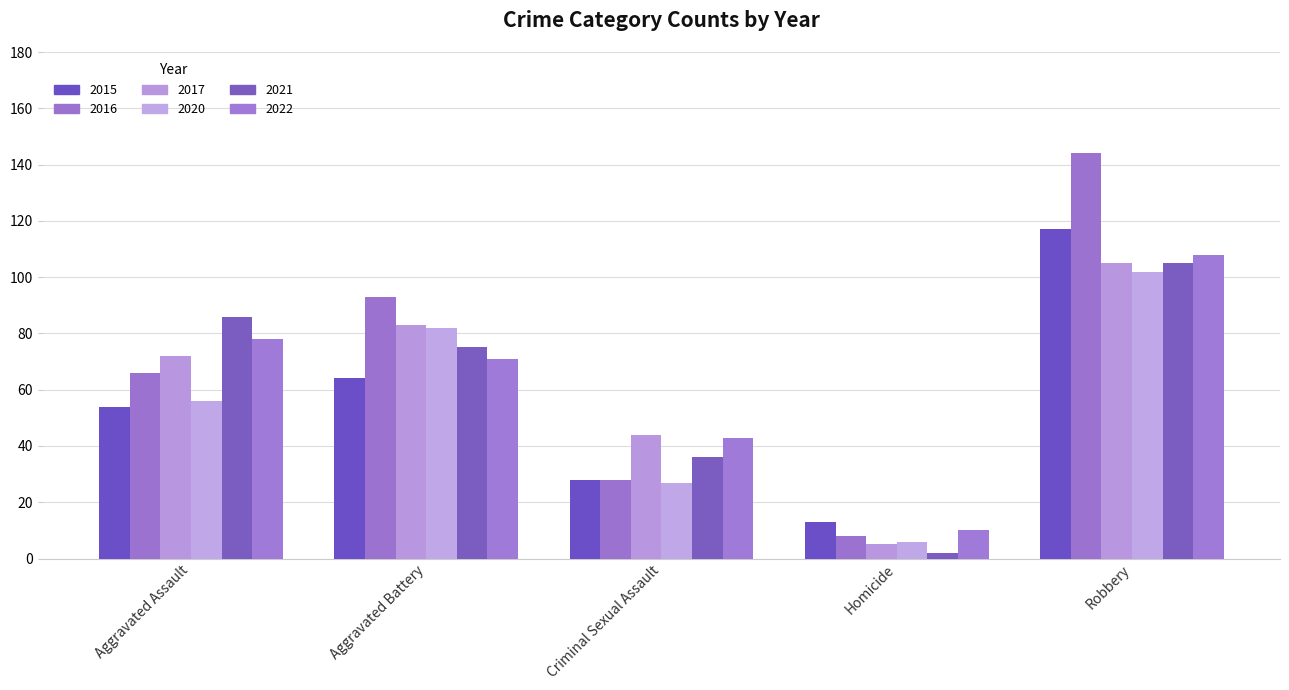

Reading right to left, what are all the values shown in this chart?

2015: 117	13	28	64	54
2016: 144	8	28	93	66
2017: 105	5	44	83	72
2020: 102	6	27	82	56
2021: 105	2	36	75	86
2022: 108	10	43	71	78